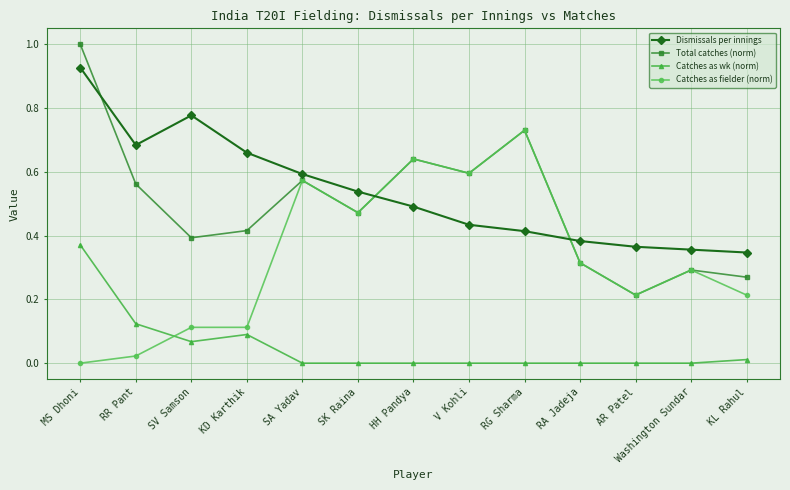

True or false: Total catches (norm) and Catches as wk (norm) intersect in this chart.

False